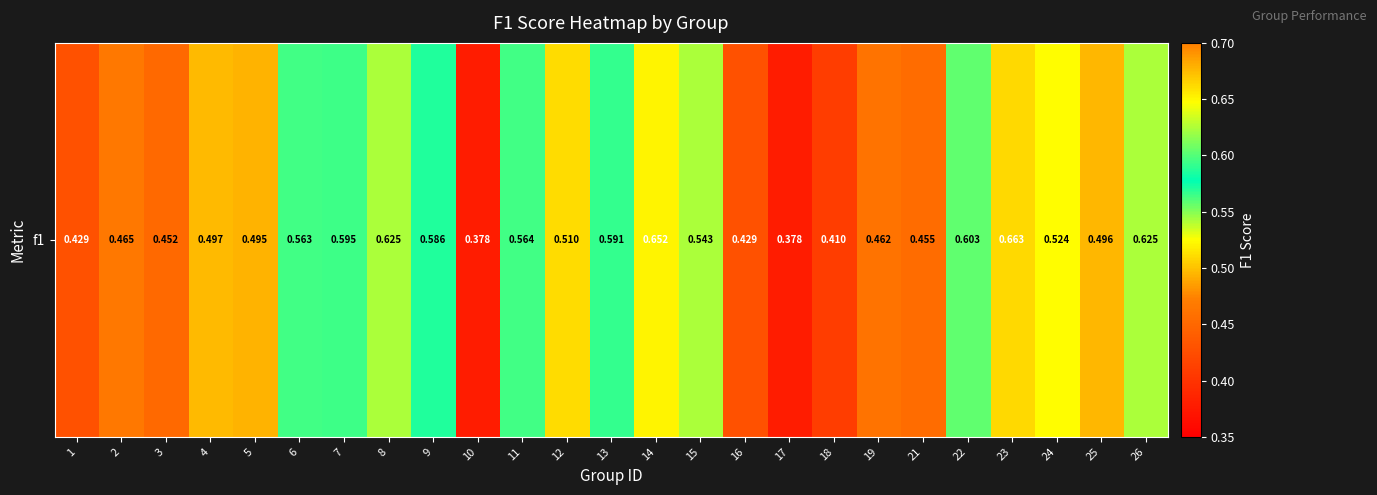

List the labels in order of value, smallest first.

17, 10, 18, 1, 16, 3, 21, 19, 2, 5, 25, 4, 12, 24, 15, 6, 11, 9, 13, 7, 22, 8, 26, 14, 23